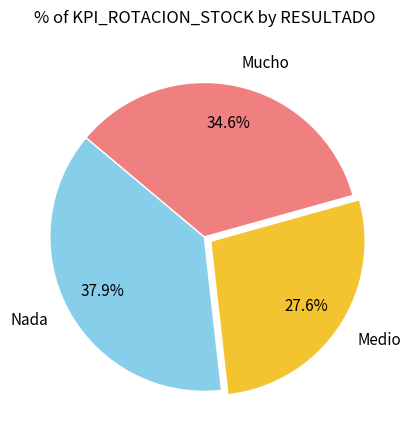

Is there a majority slice in this chart?

No